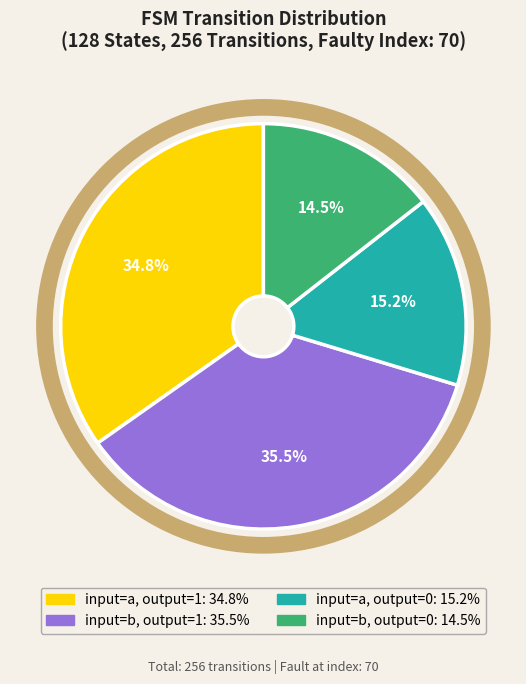

Is there any slice that represents more than half of the pie?

No